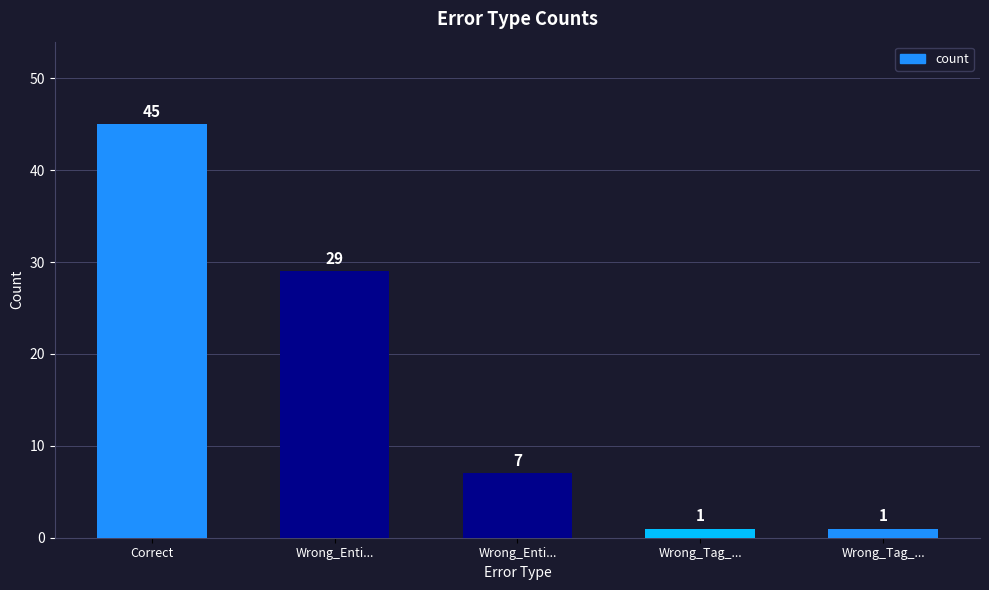

Are the bars grouped side by side (vs. stacked)?

No